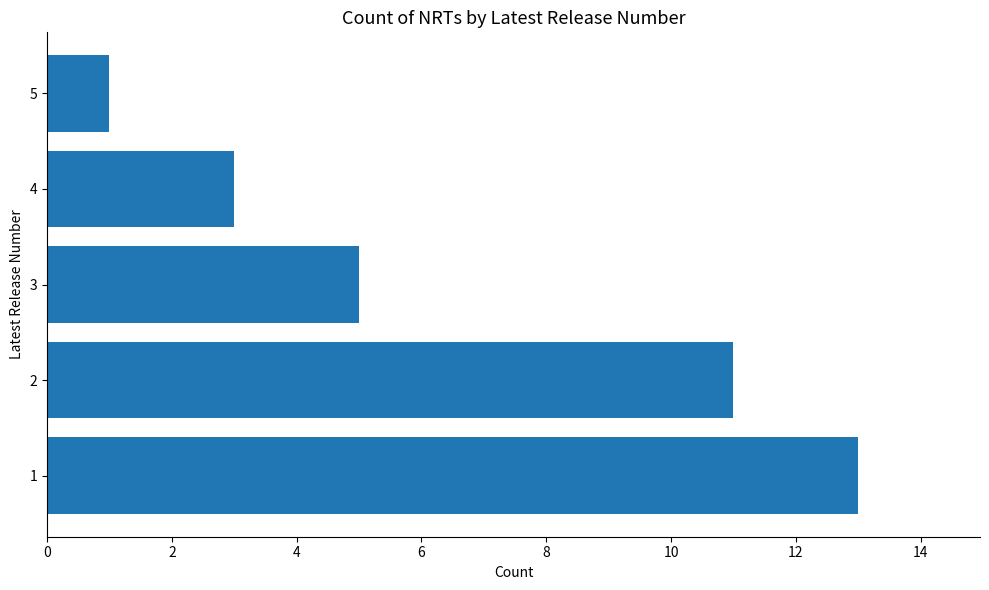

What is the difference between the maximum and second lowest values?

10